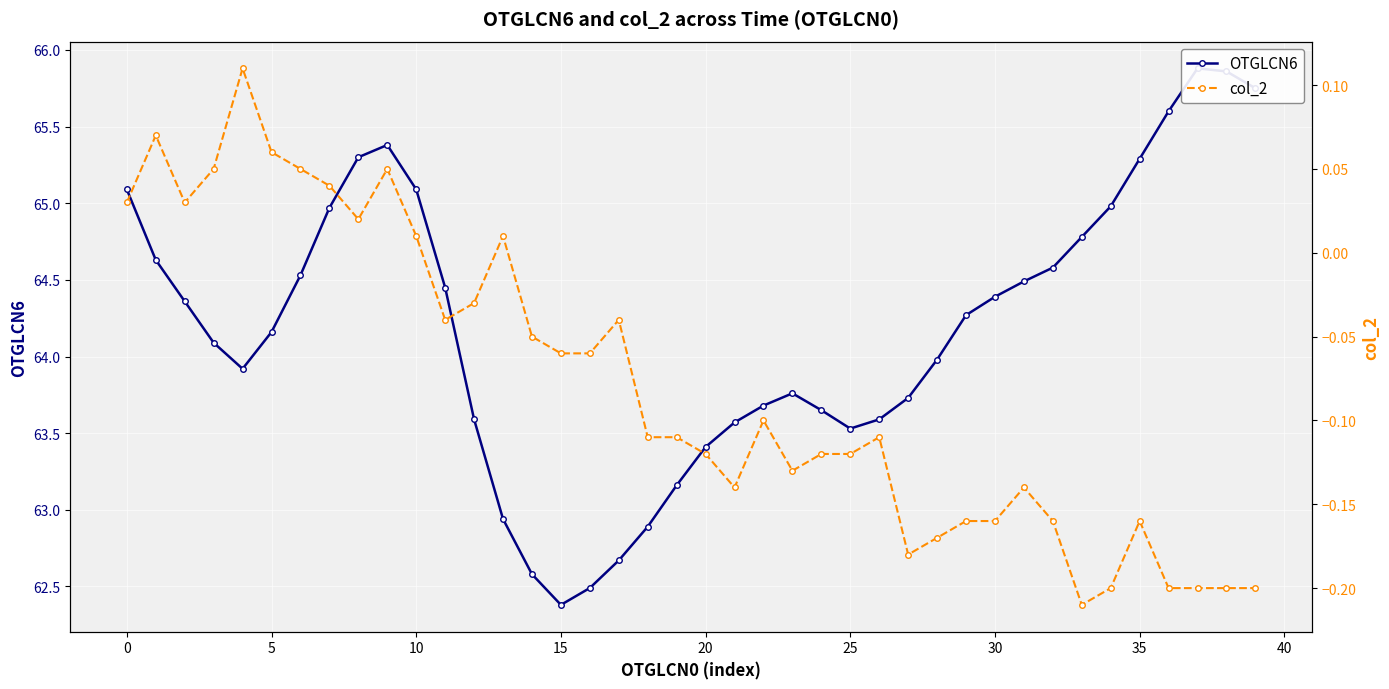

What is the difference between the second highest and minimum values in the OTGLCN6 series?

3.5